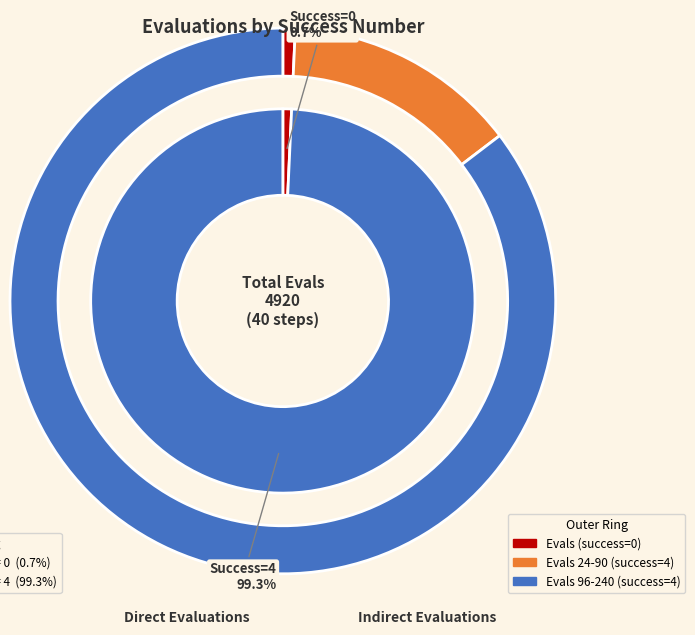

Which has a higher value, 4 or 4?

4